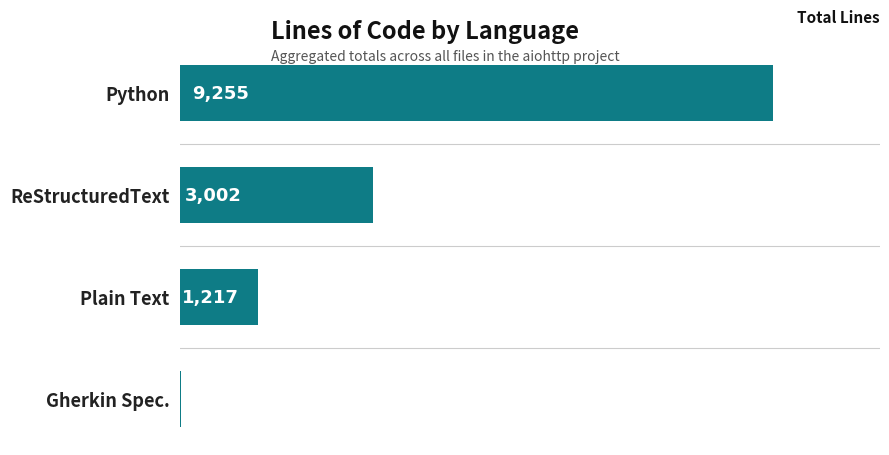

Are the bars horizontal?

Yes